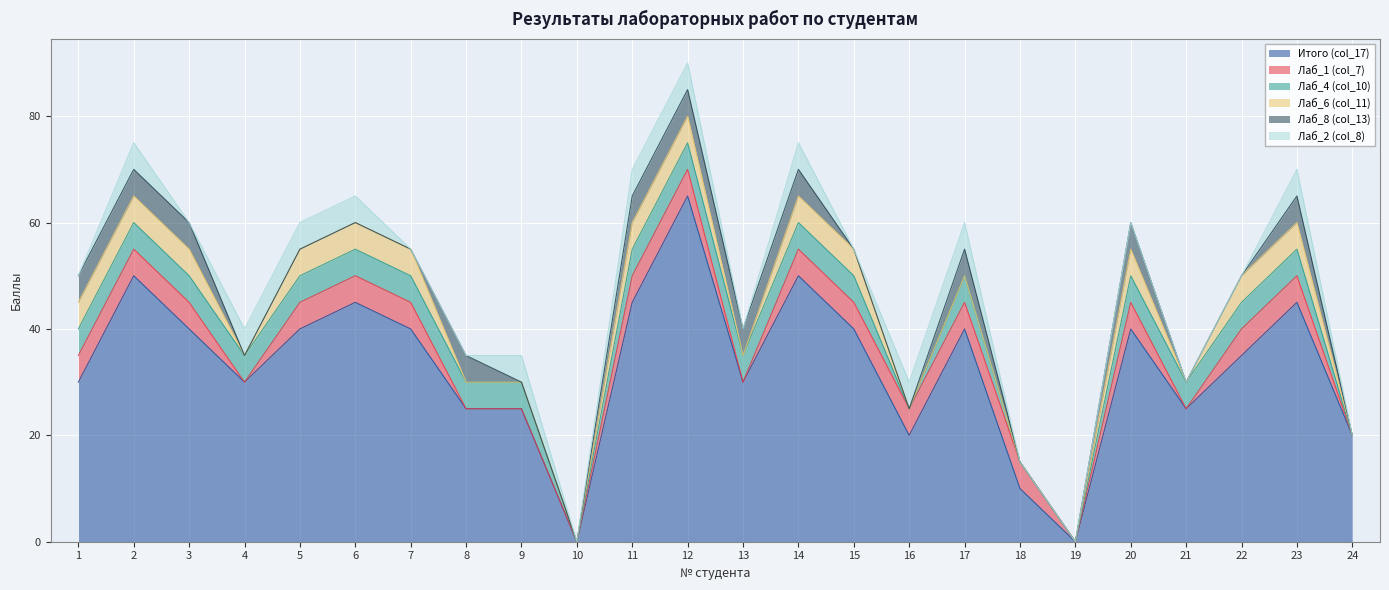

What is the difference between the Лаб_1 (col_7) values at 16 and 21?

5